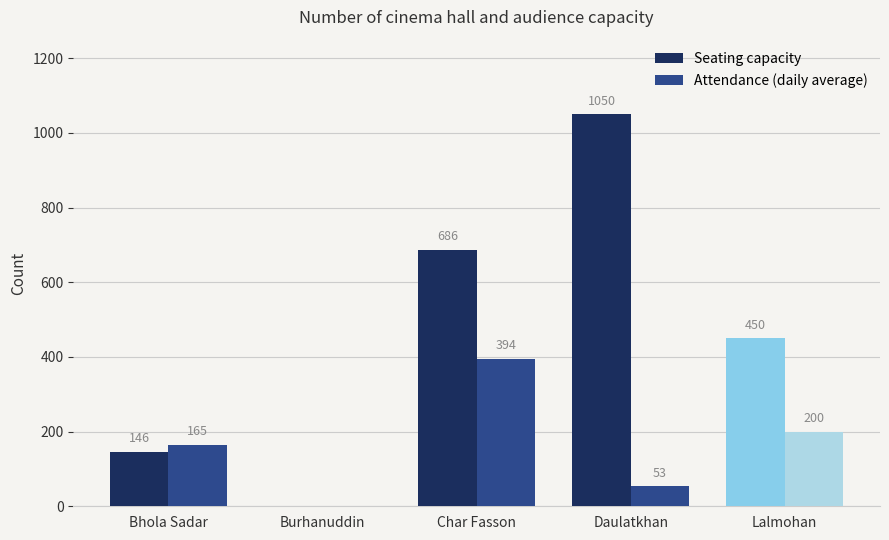

What is the sum of the Seating capacity values at Lalmohan and Bhola Sadar?

596